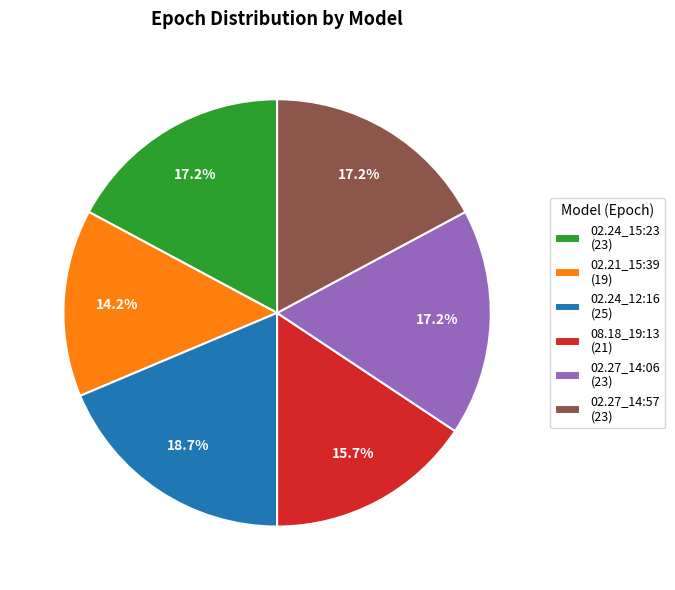

Combined, what portion of the pie is 02.27_14:06 (23) and 02.24_15:23 (23)?

34.3%